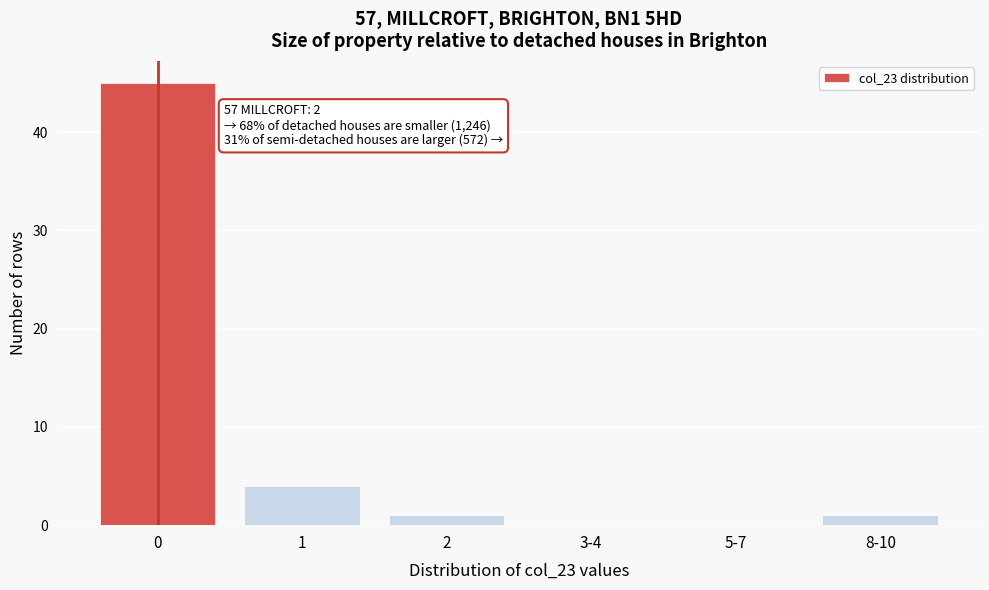

Reading right to left, transcribe all the data shown in this chart.

8-10=1	5-7=0	3-4=0	2=1	1=4	0=45